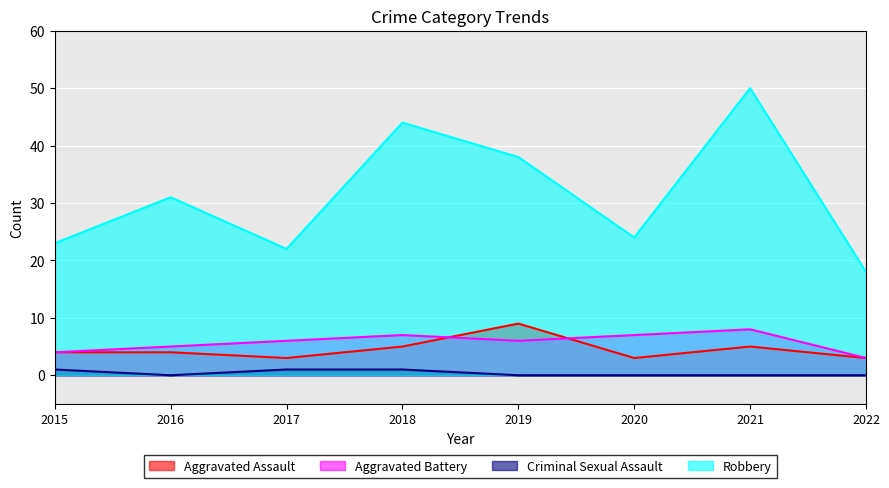

What is the difference between the highest and lowest values at 2019?

38